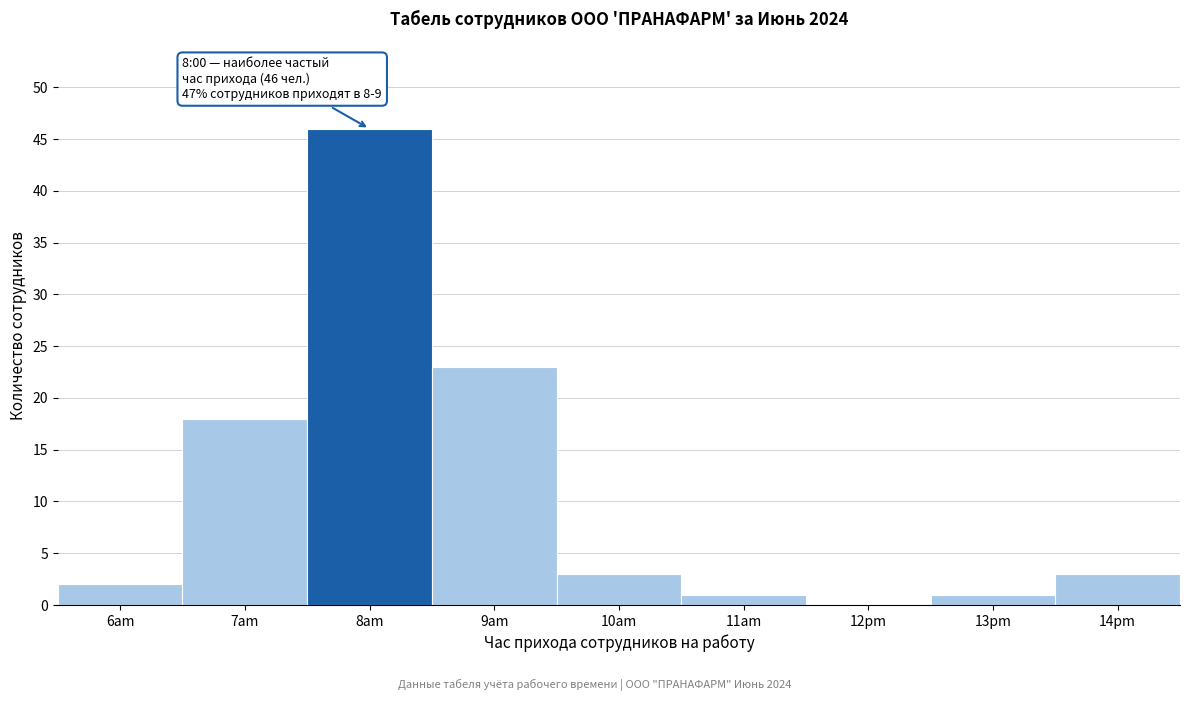

Reading right to left, what are all the values shown in this chart?

14pm=3	13pm=1	12pm=0	11am=1	10am=3	9am=23	8am=46	7am=18	6am=2